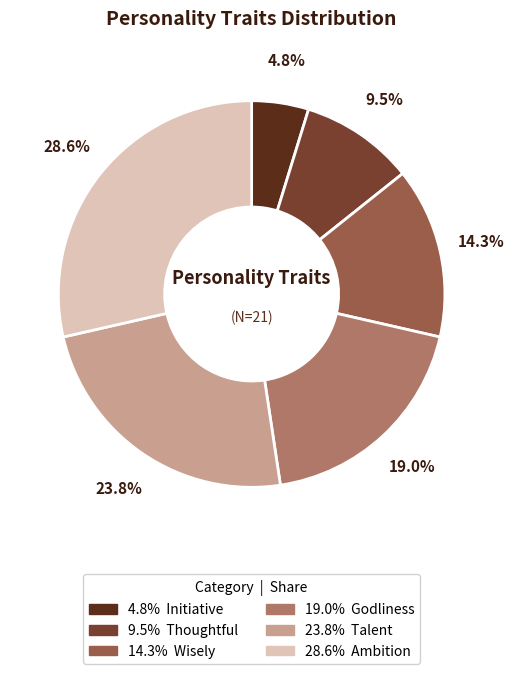

Does any single category account for the majority?

No